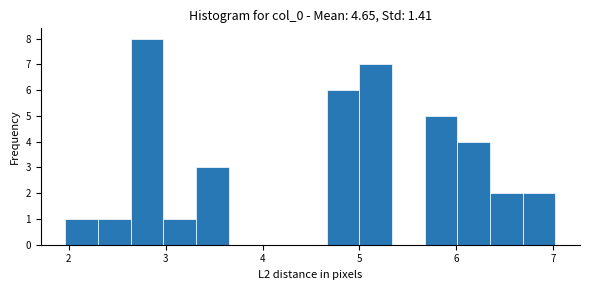

Read against the x-axis, roughly where is the centre of the tallest bar?

2.8